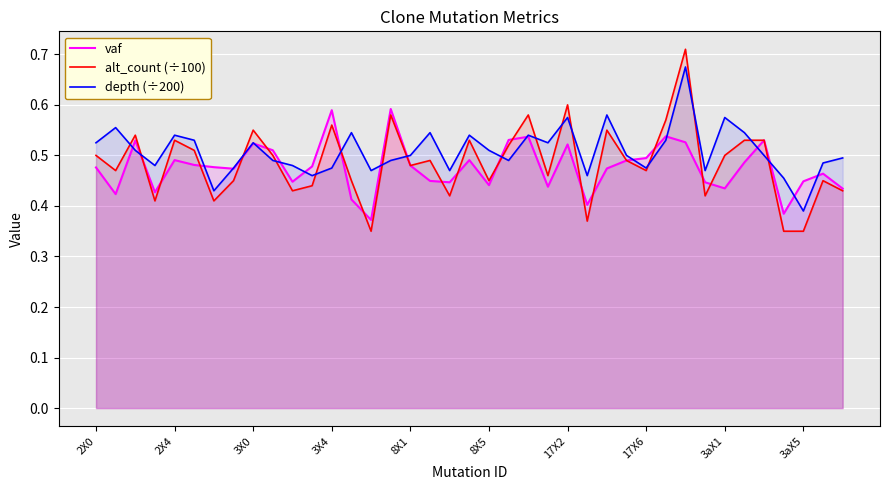

What position from the left is 30?

31